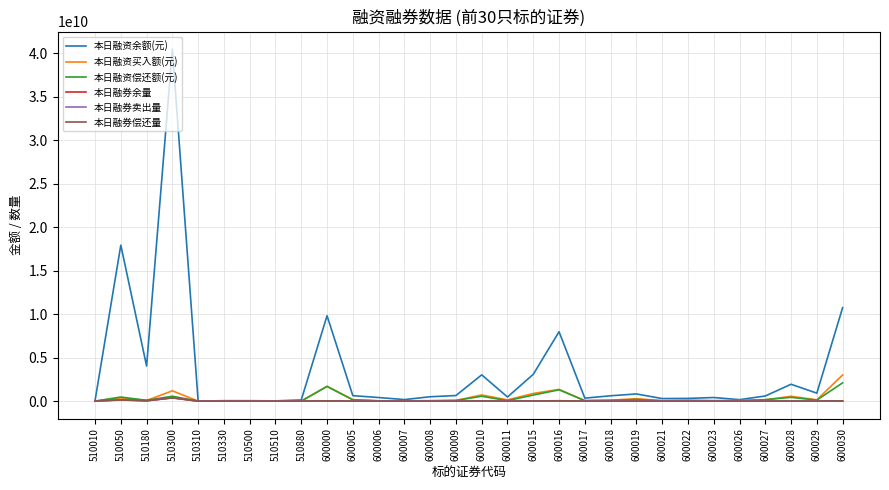

Which series has the largest range (max minus min)?

本日融资余额(元)